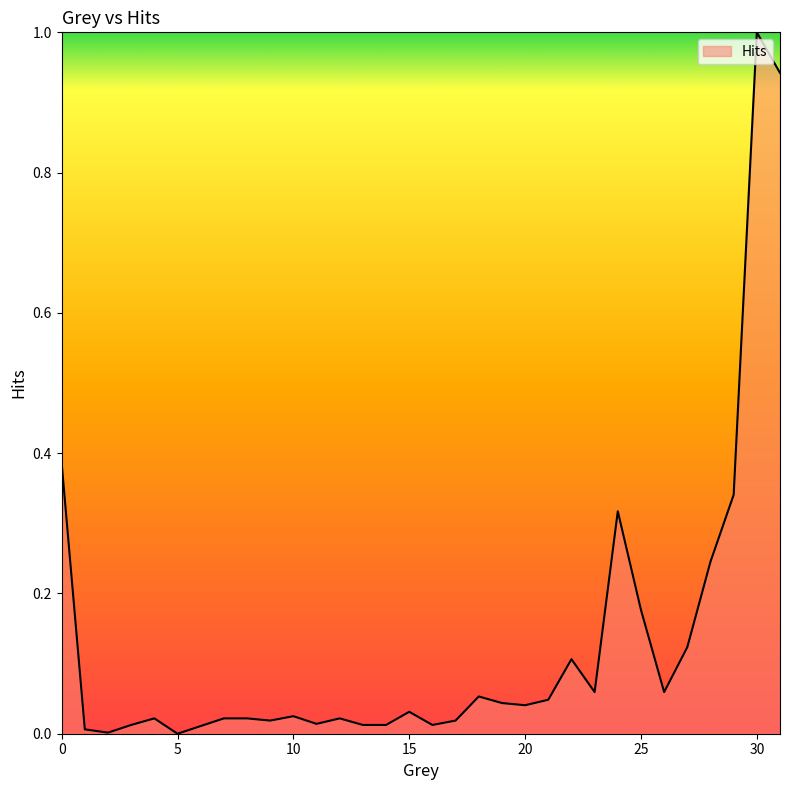

What is the maximum value shown in the chart?

1.0